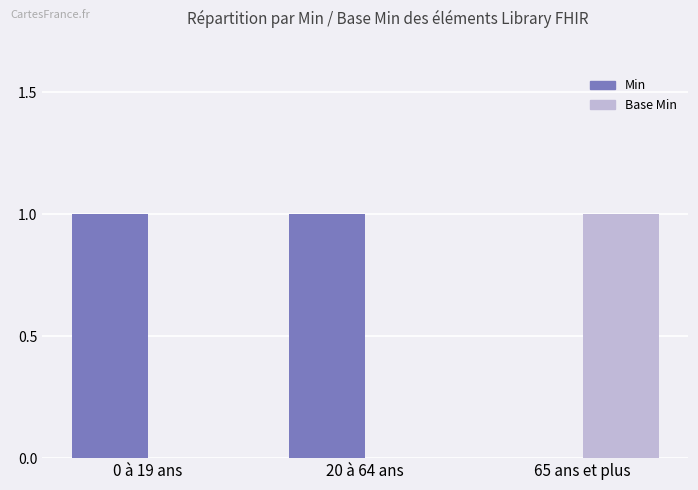

Is it true that Base Min equals 1 at 65 ans et plus?

True